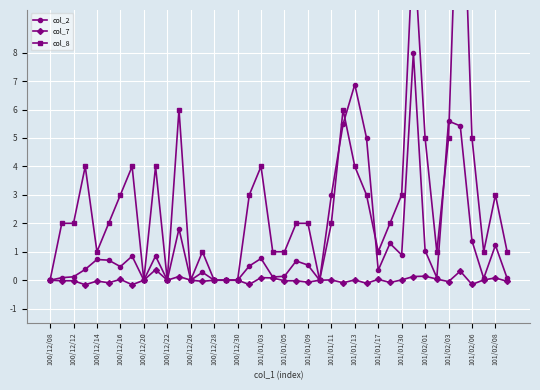

The col_7 series shows 0.0 at 101/01/11. True or false?

True